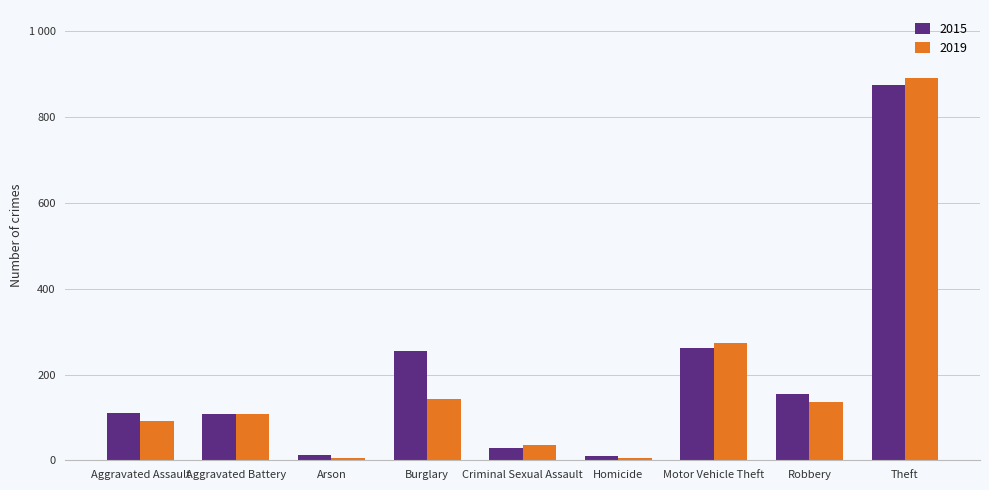

What is the difference between the highest and lowest values at Homicide?

4